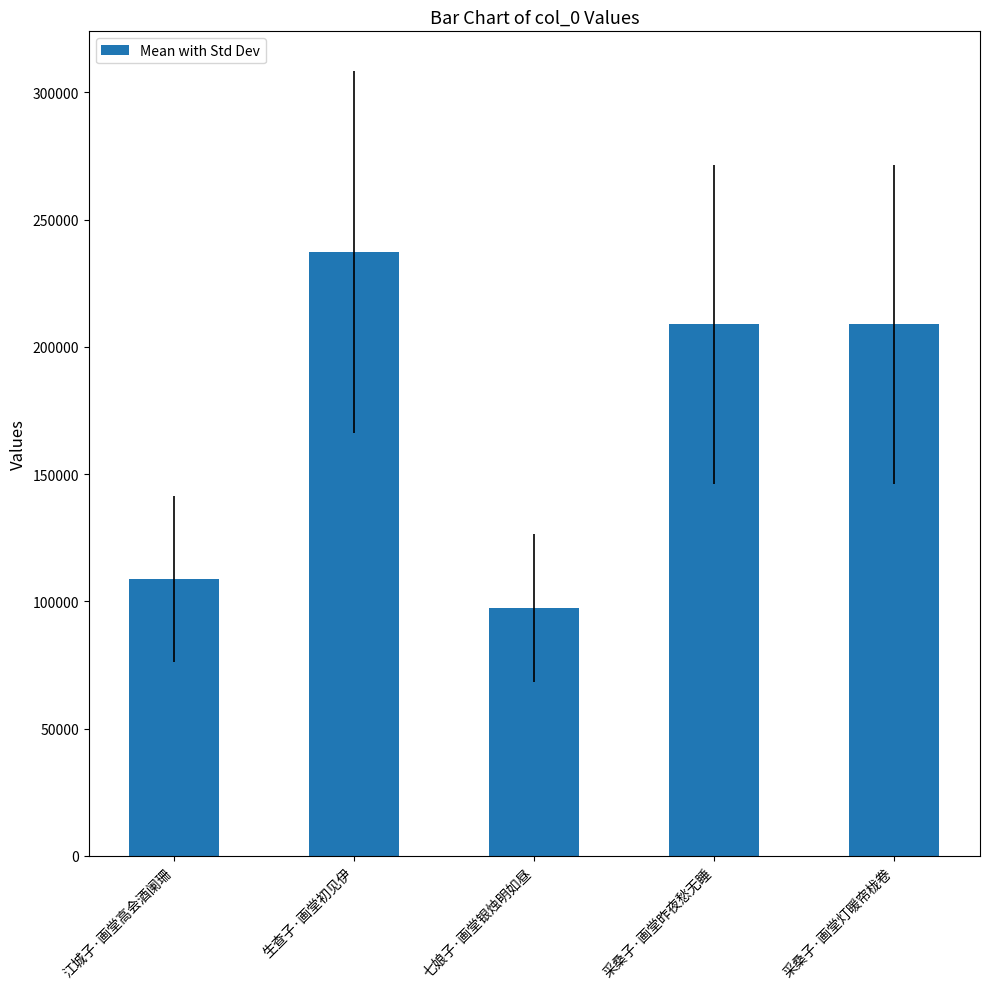

What is the smallest value displayed?

97295